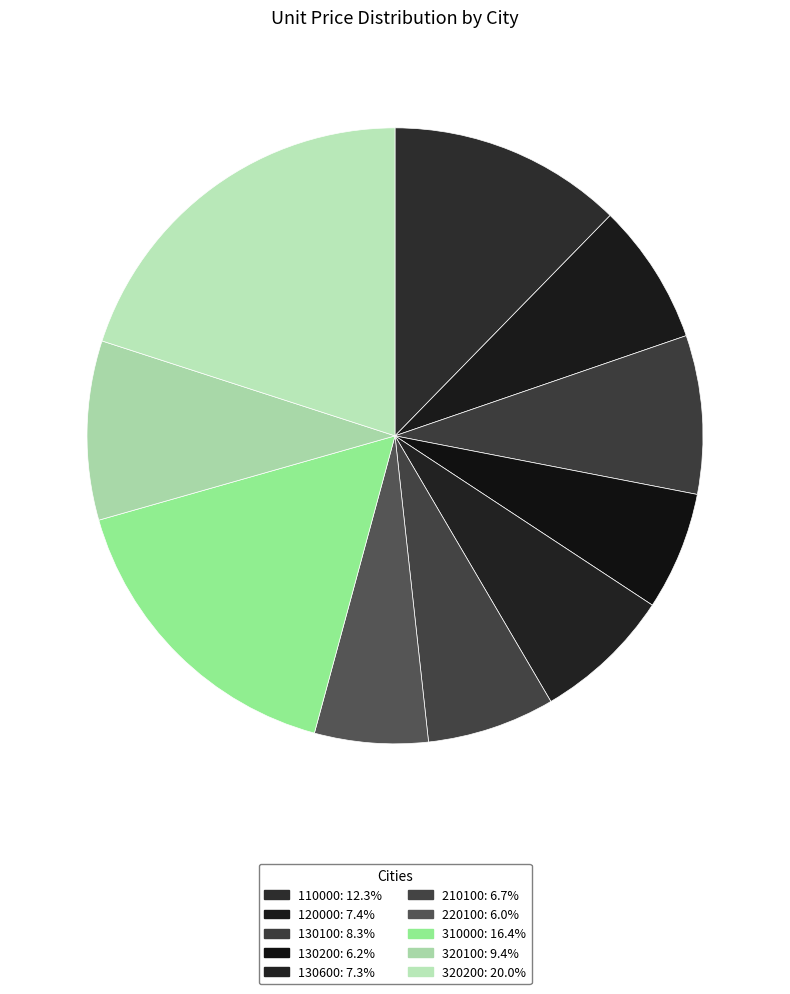

How many segments does this pie chart have?

10